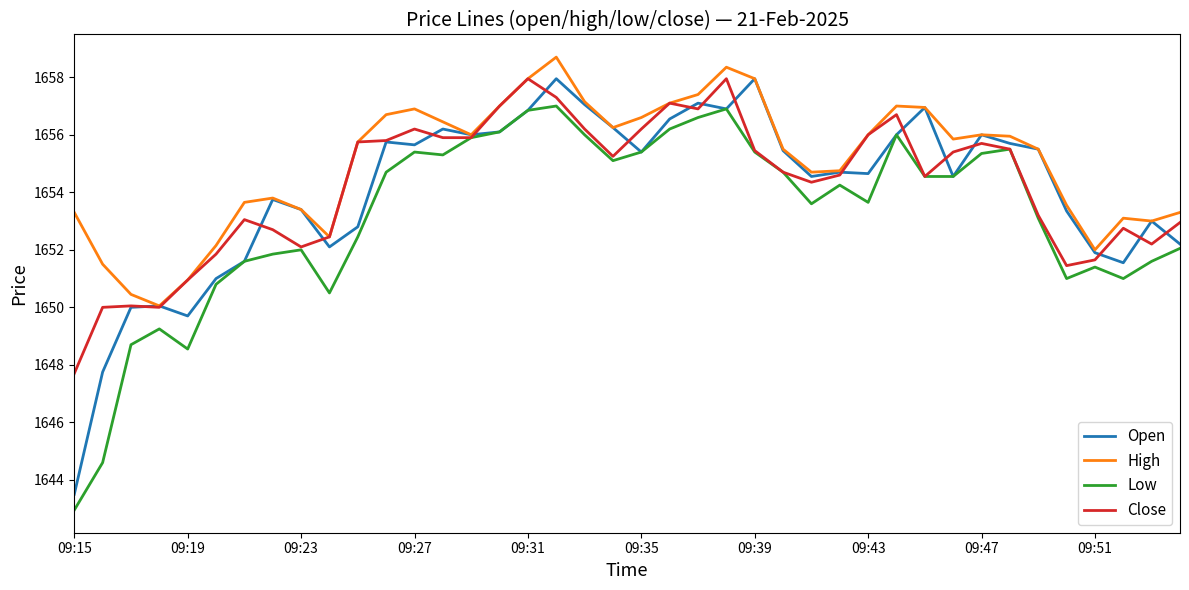

Which series has the largest total across all categories?

High